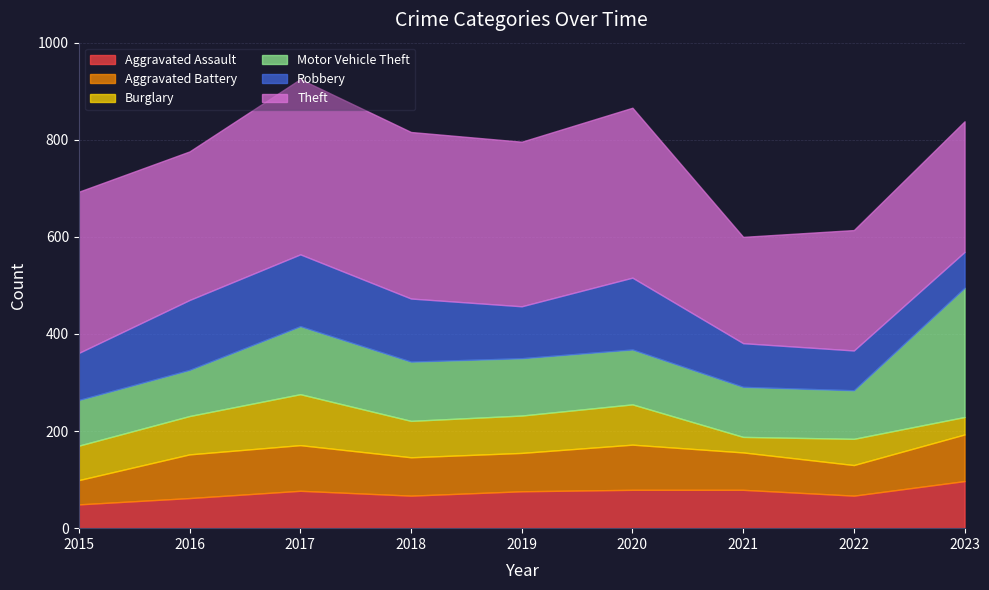

What is the value of the Aggravated Assault point at the 3rd from the left?

77